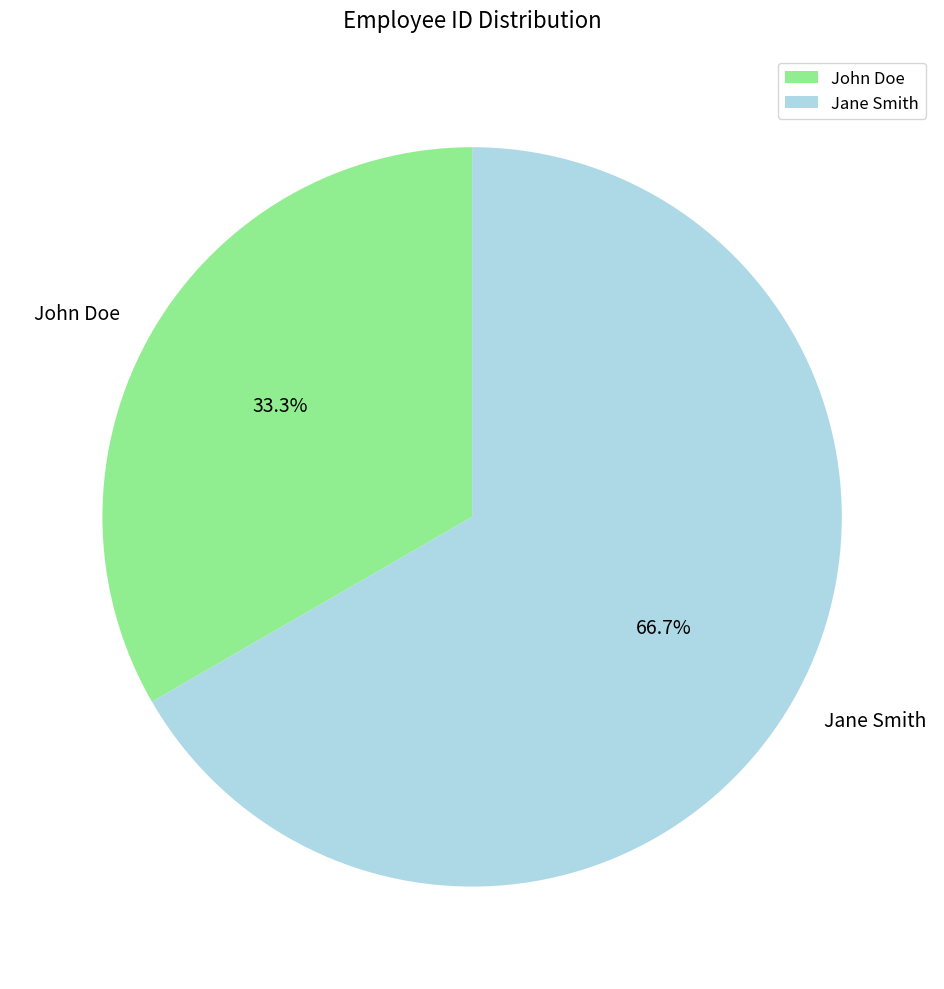

Is there a majority slice in this chart?

Yes